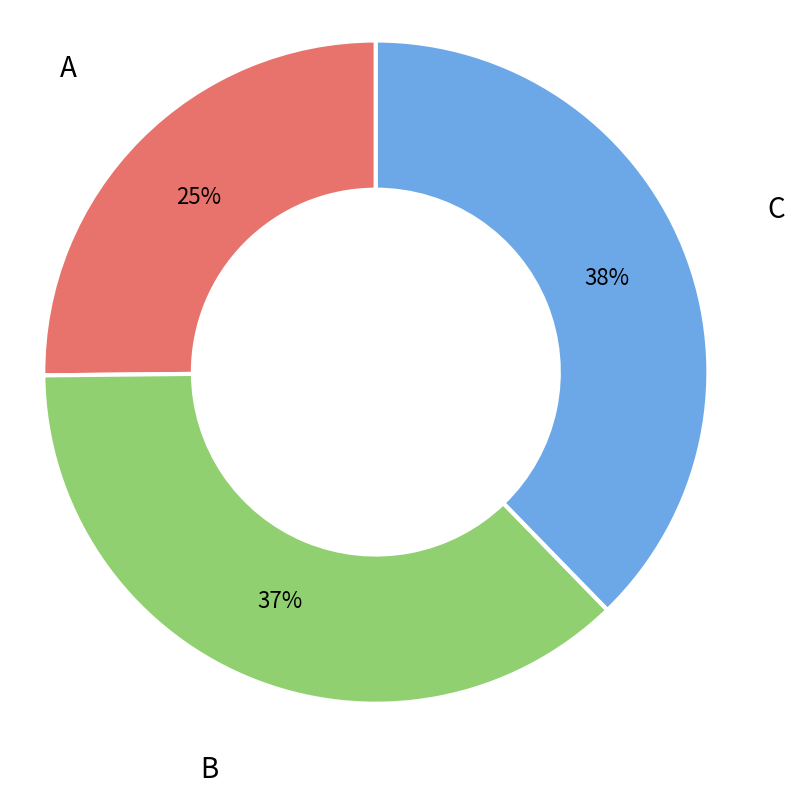

Between B and A, which is larger?

B